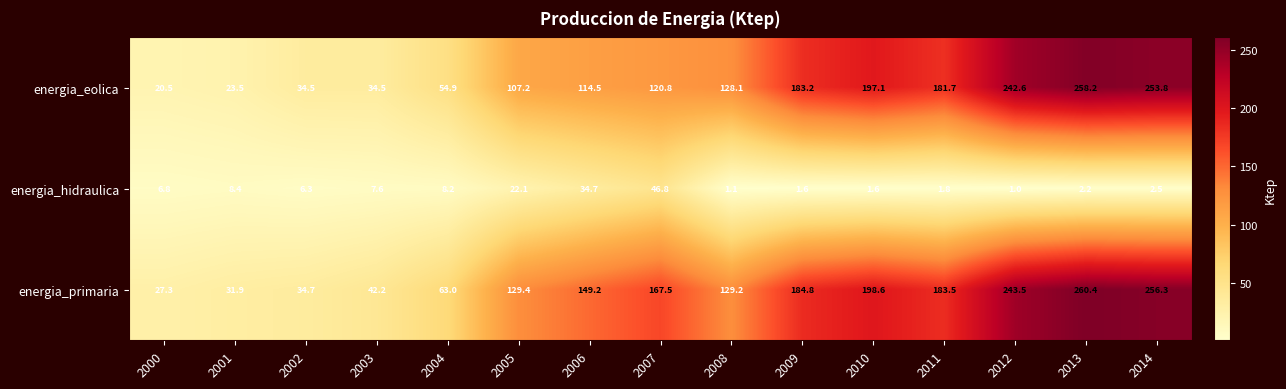

True or false: energia_hidraulica has a value of 6.8 at 2000.

True